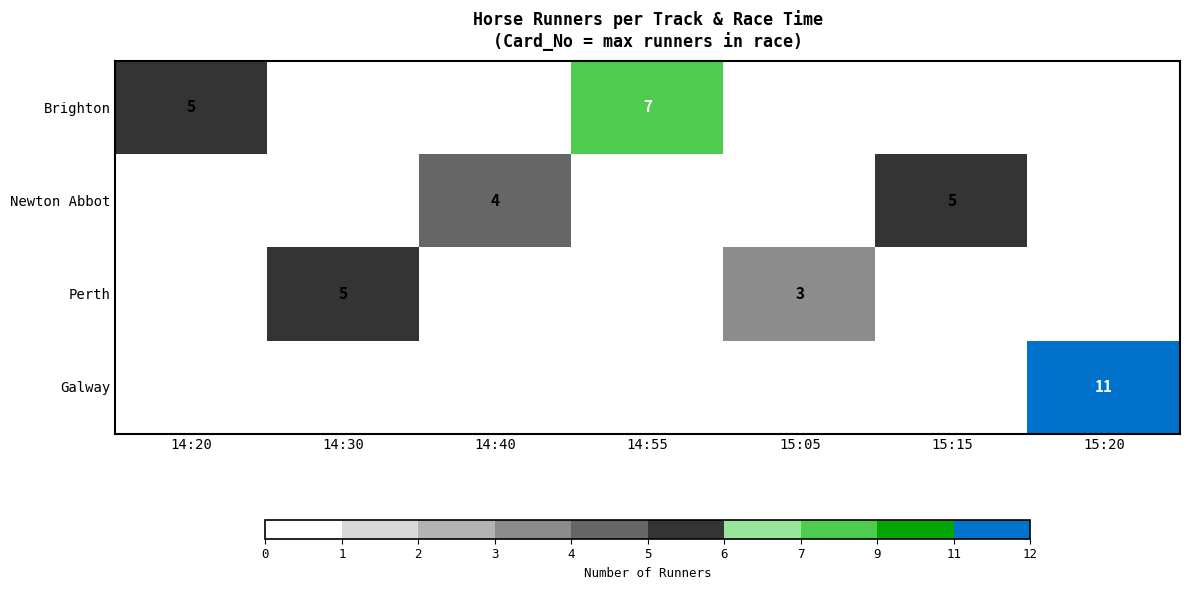

The Brighton series shows 5 at 14:20. True or false?

True